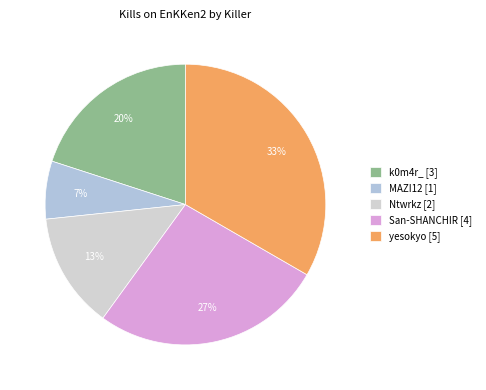

What is the largest slice in the pie chart?

yesokyo [5]